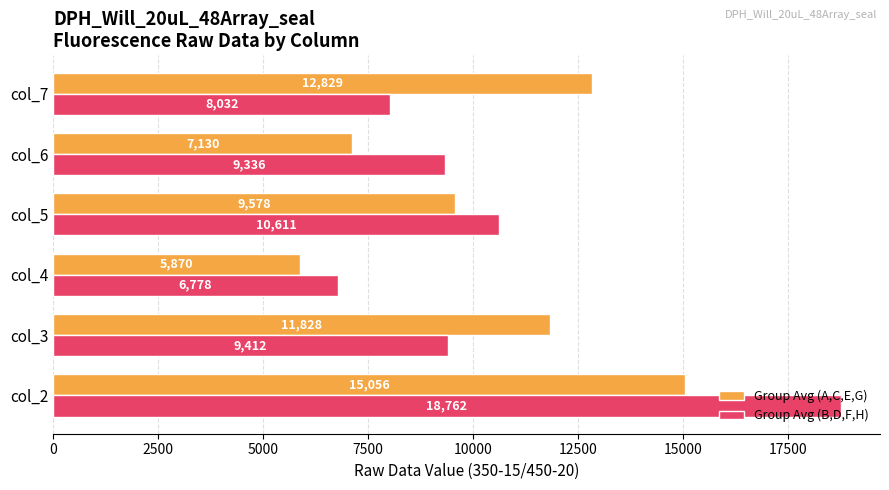

List the series in order of their overall mean, highest first.

Group Avg (B,D,F,H), Group Avg (A,C,E,G)